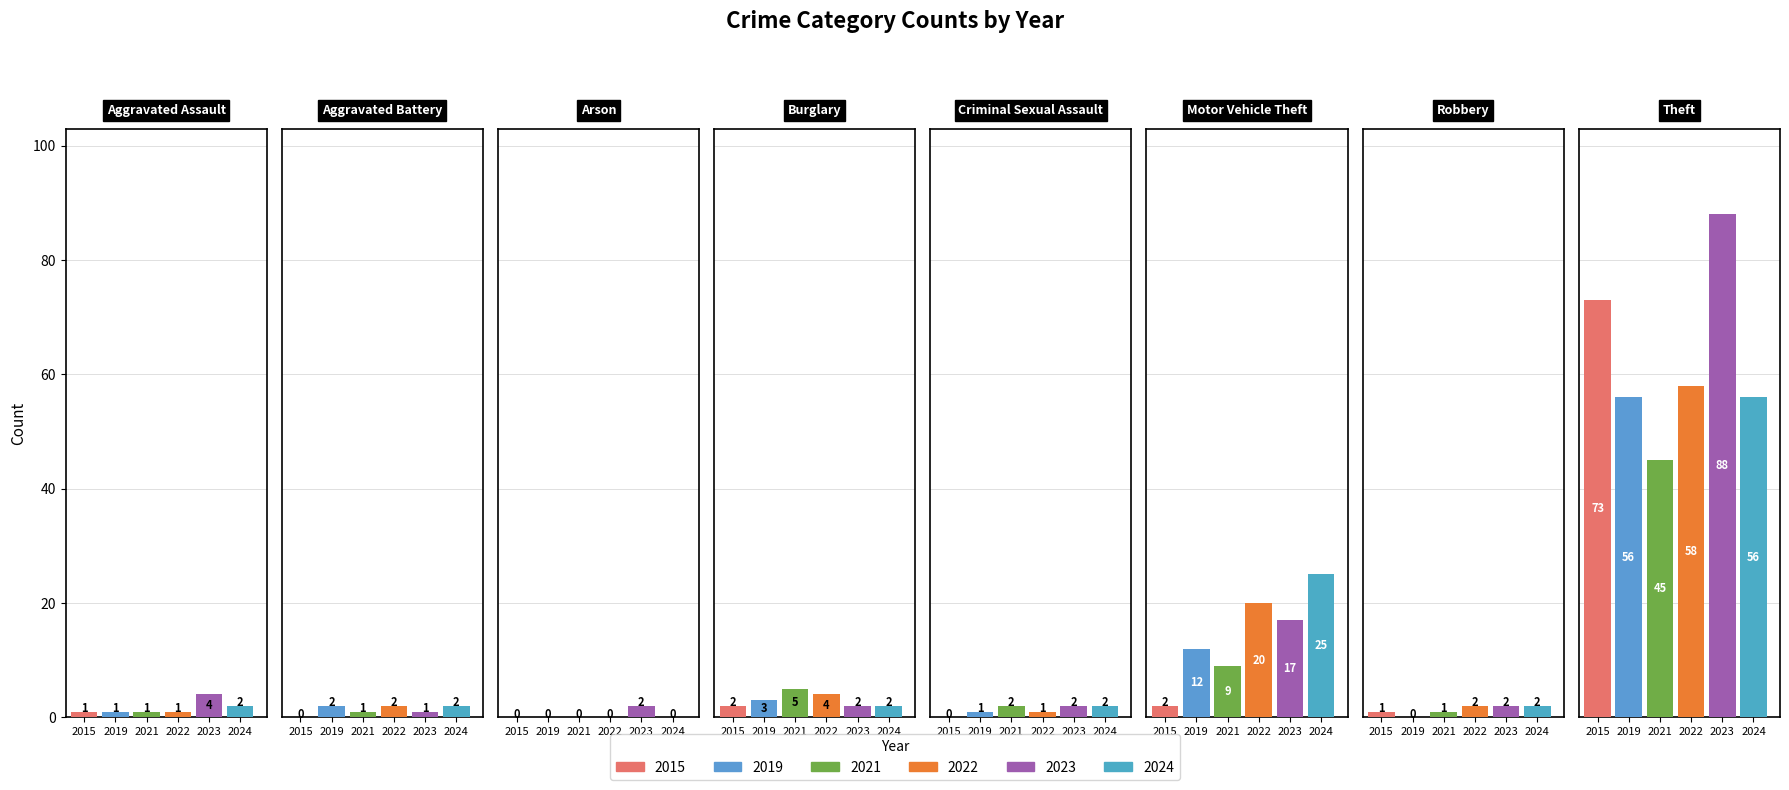

How many bars are there in each group?

6